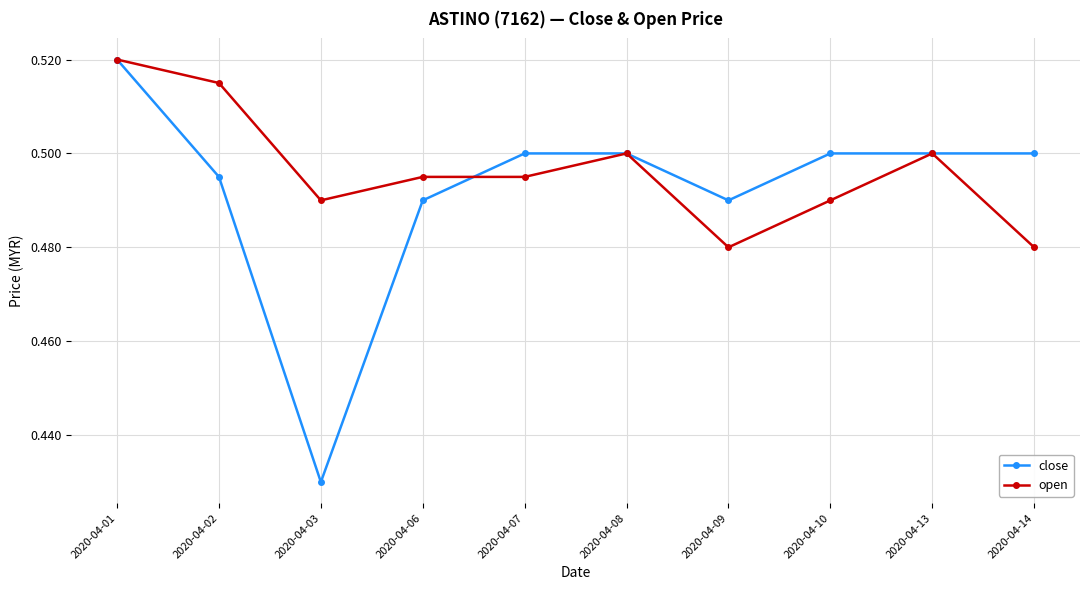

True or false: open has a value of 0.3 at 2020-04-03.

False